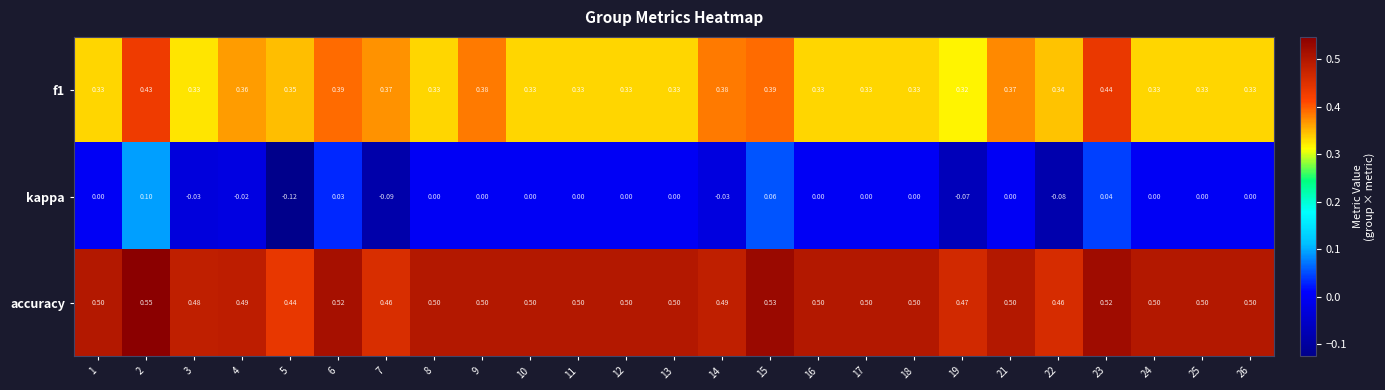

How many data points does each series have?

25